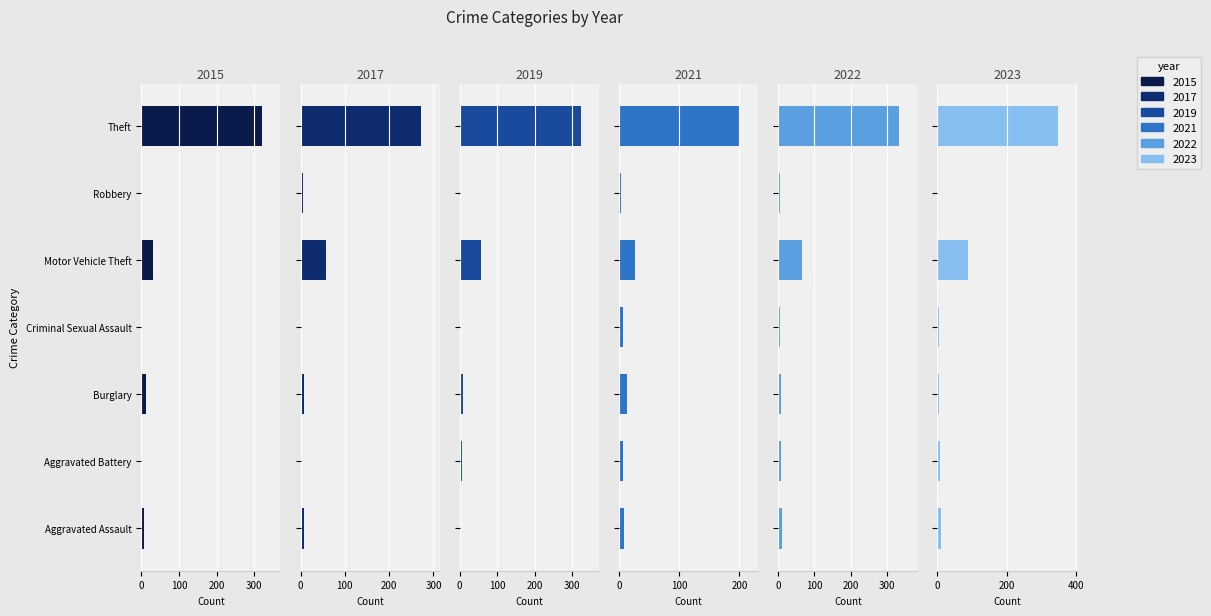

How many bars are there in each group?

6